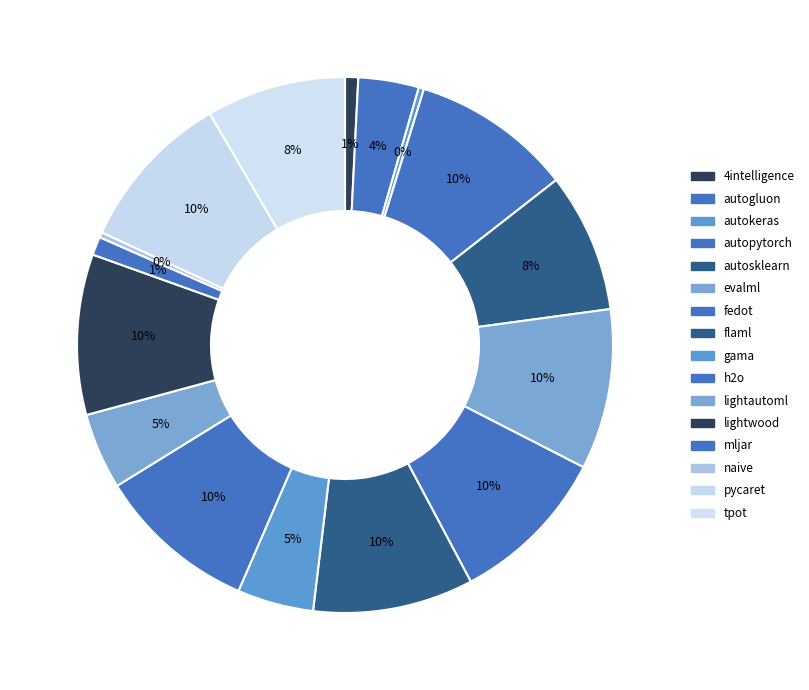

What is the smallest slice in the pie chart?

autokeras